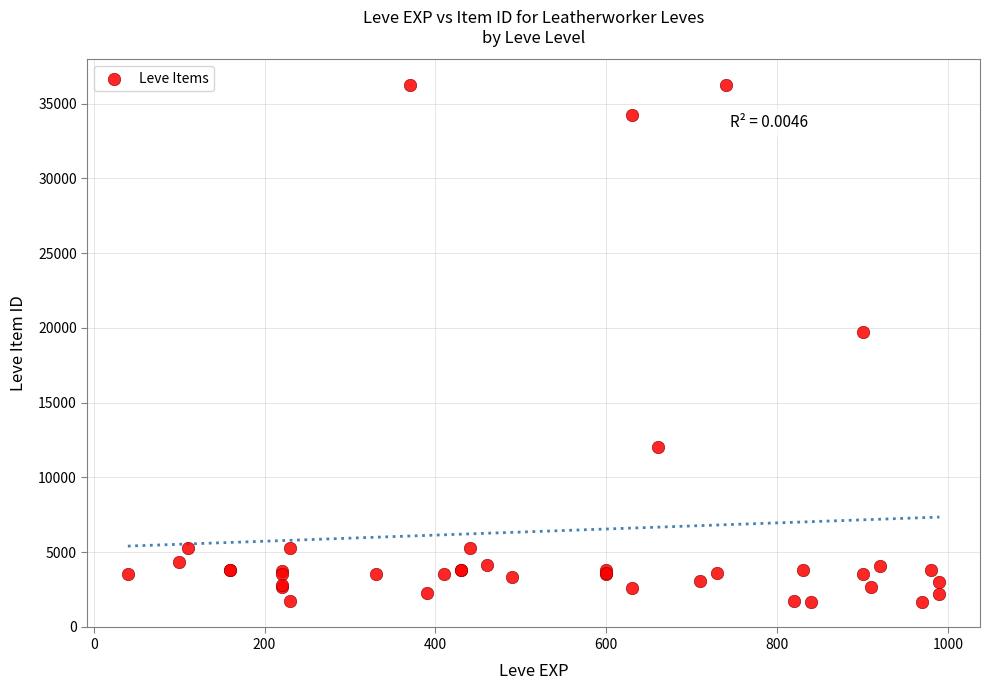

What Y value in the scatter plot is closest to 18967?

19744